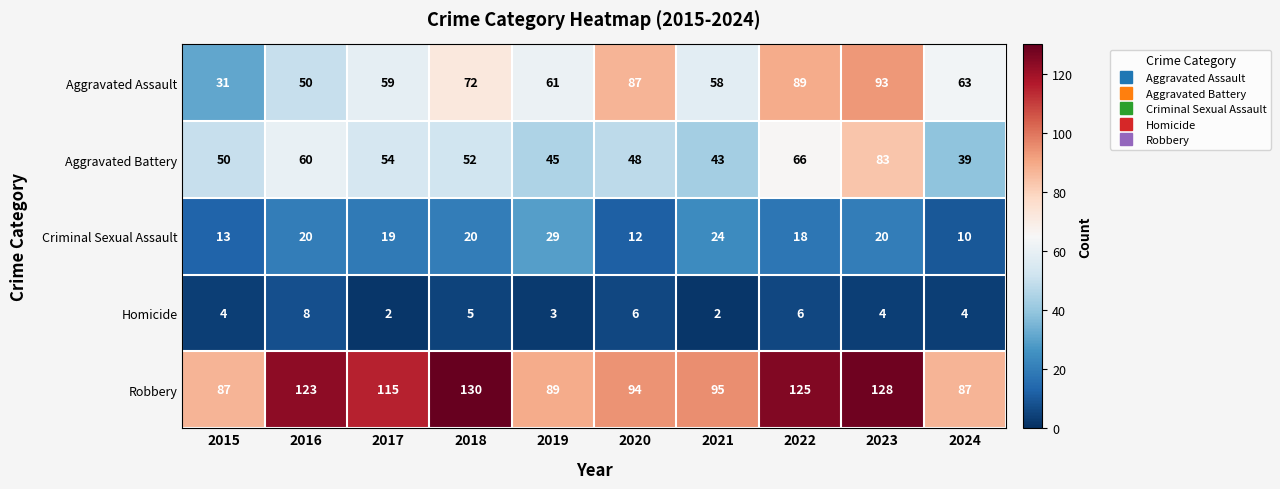

What is the sum of the Aggravated Battery values at 2022 and 2015?

116